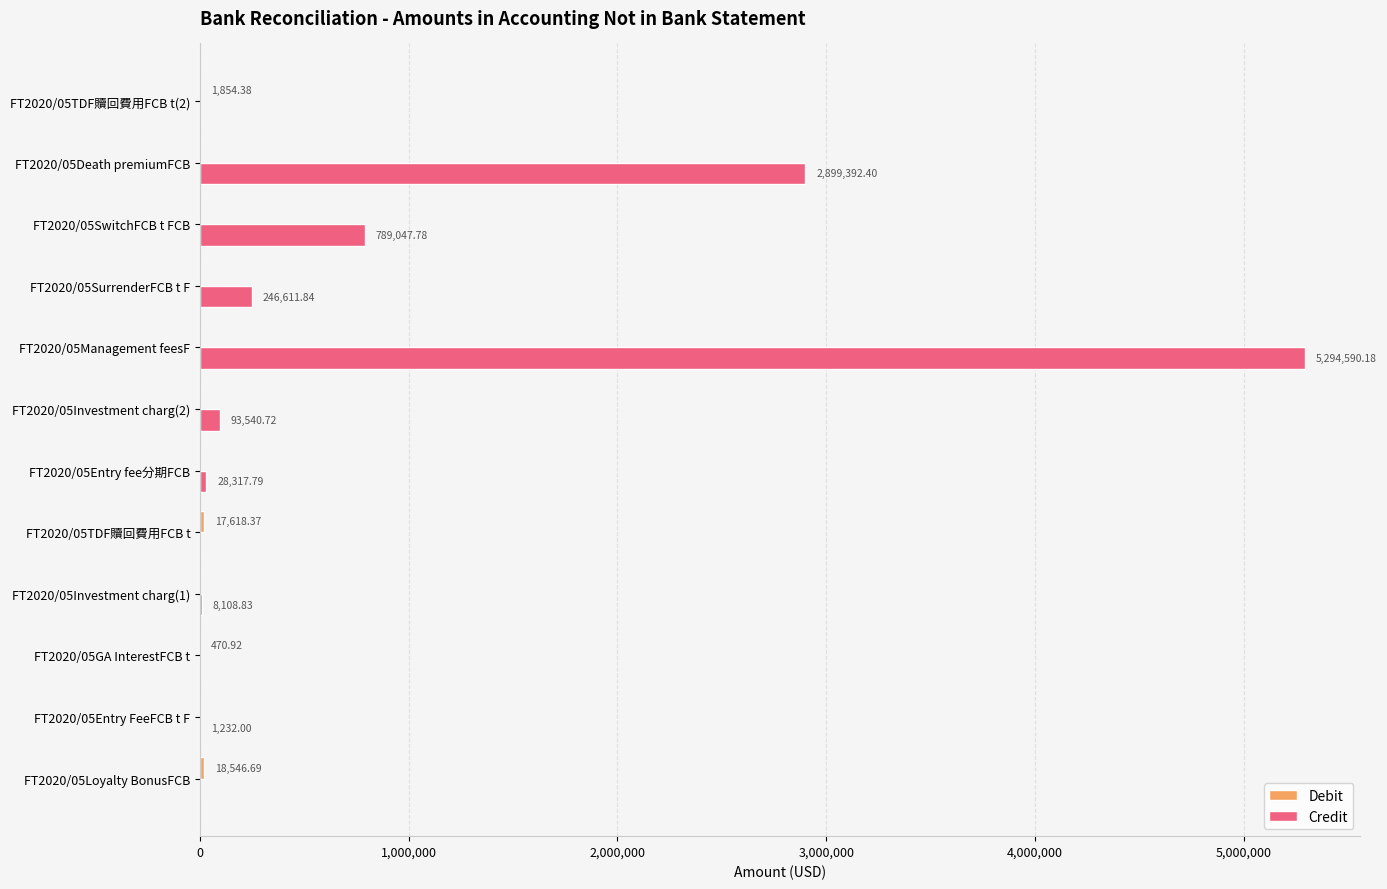

What is the total value across all series at FT2020/05Investment charg(1)?

8108.8